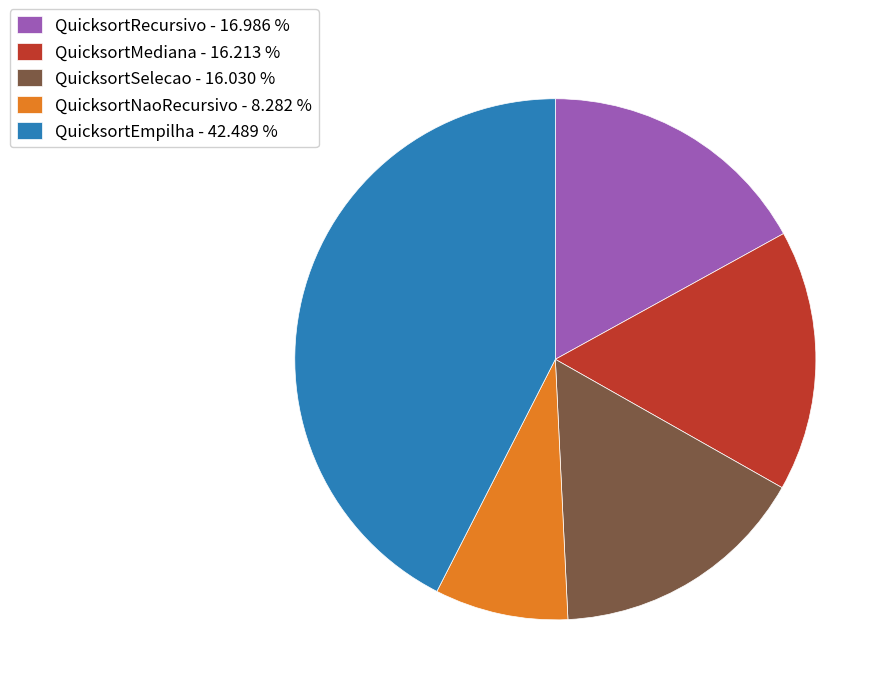

Does QuicksortEmpilha - 42.489 % represent more than half of the total?

No